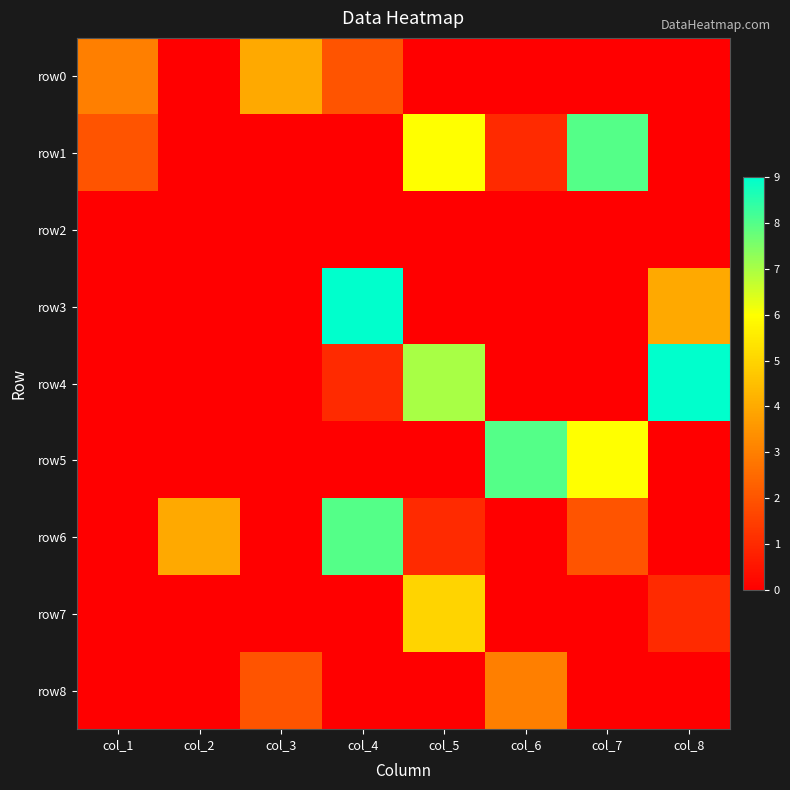

Which category has the highest value across all series?

col_4